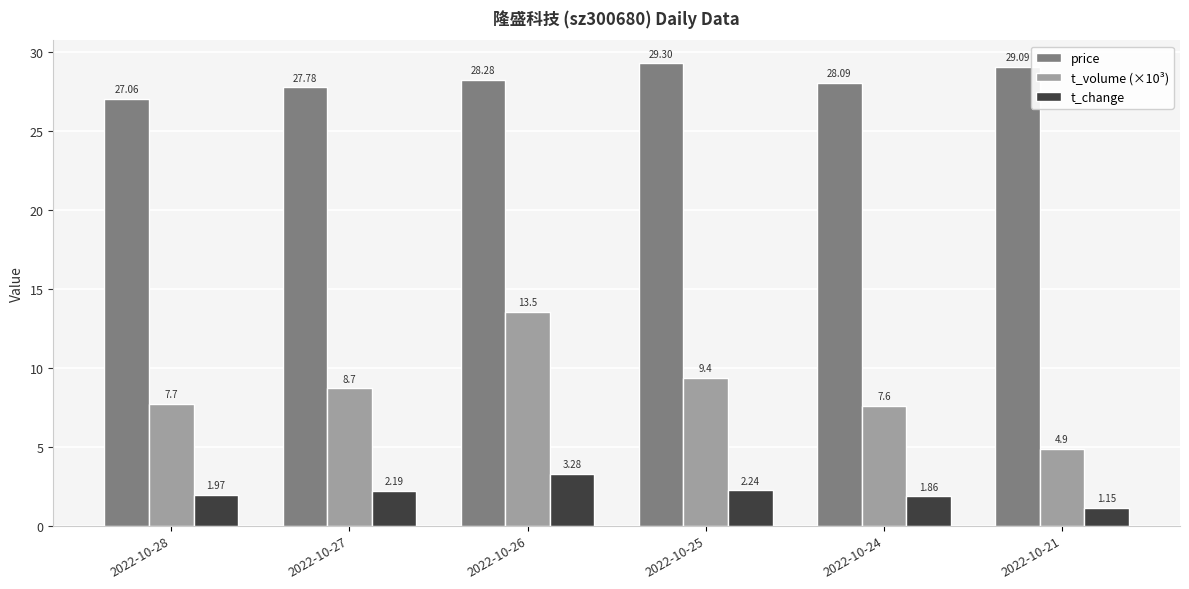

What is the total value across all series at 2022-10-25?

40.9